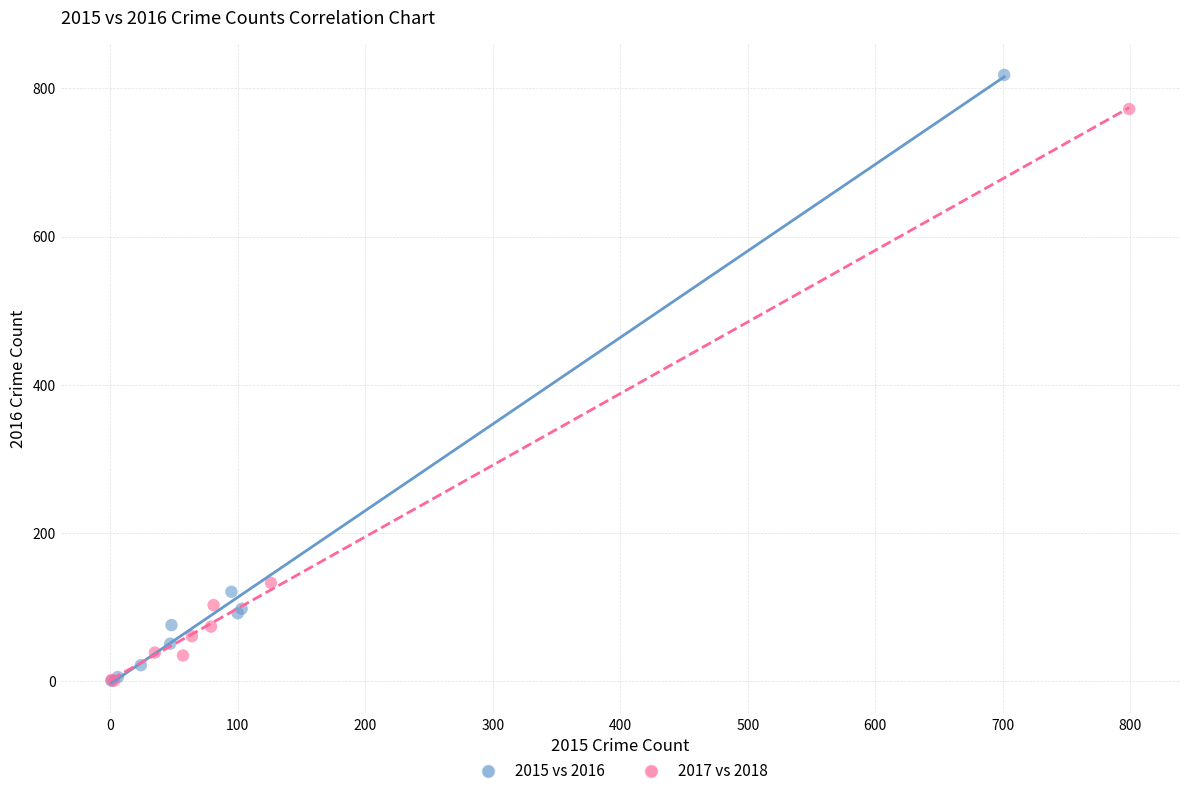

Which series has the largest Y range (max minus min)?

2015 vs 2016